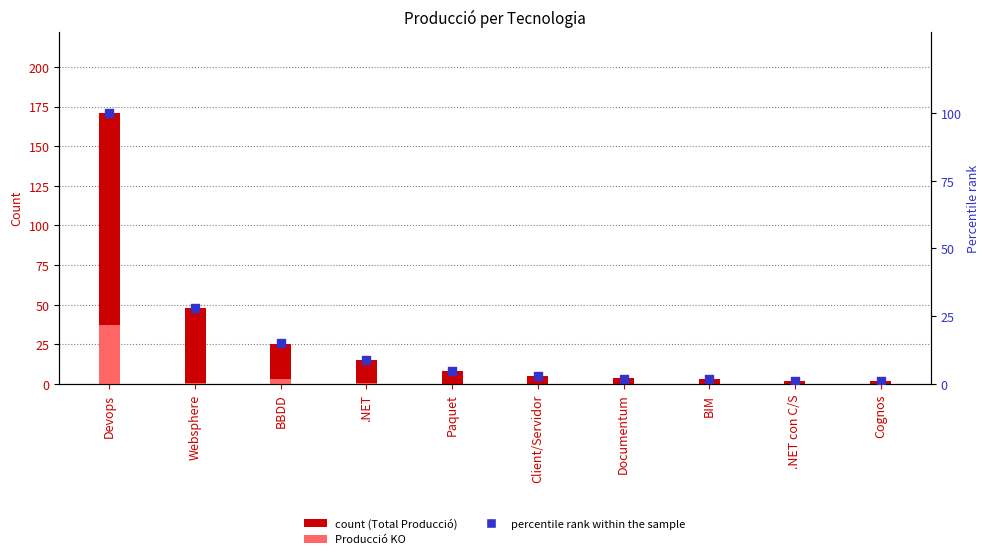

Is the value of percentile rank within the sample at BIM greater than the value of Total Producció at Websphere?

No